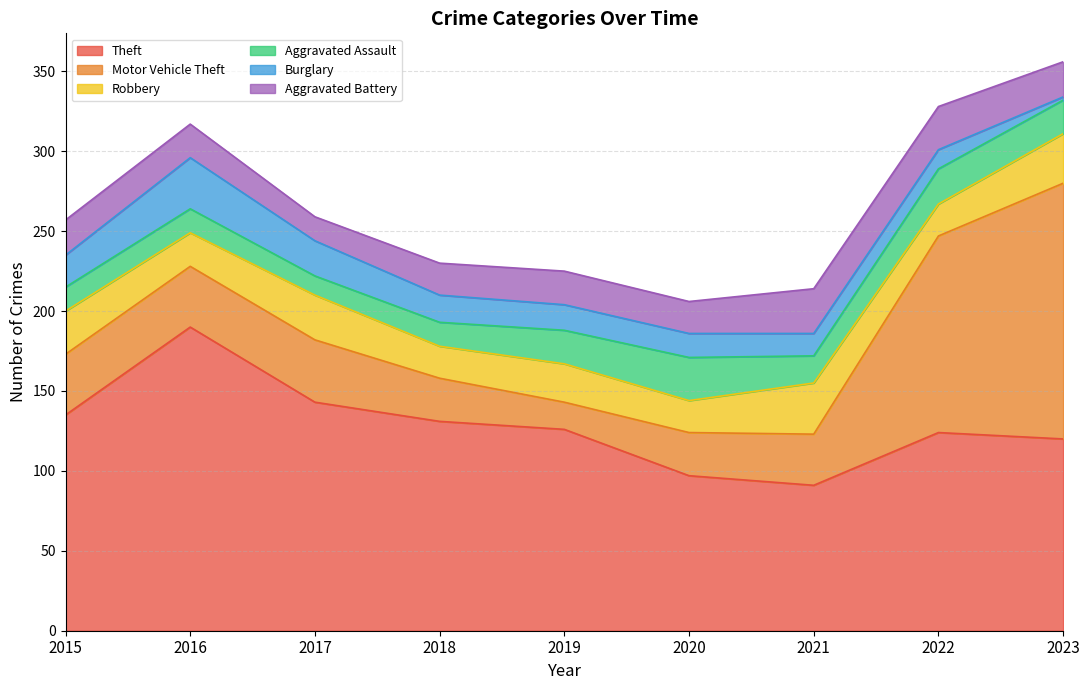

In Aggravated Assault, how many points are lower than both neighbors (excluding endpoints)?

2